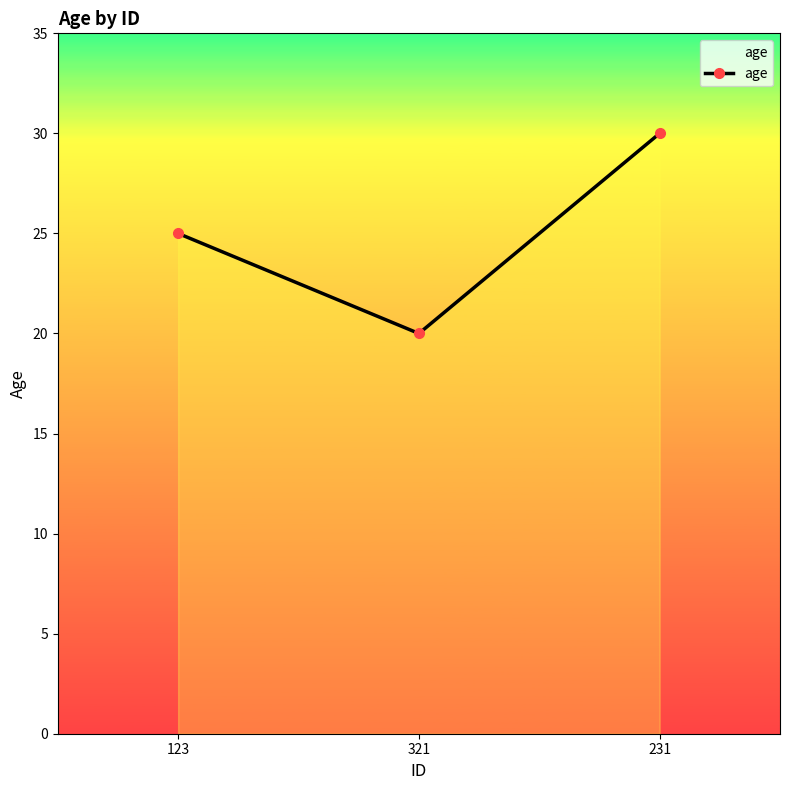

How many data points are less than 25?

1